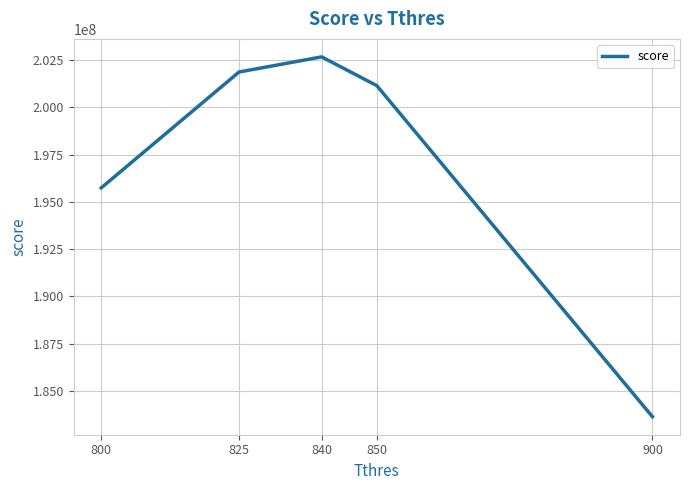

Is this an area chart (filled region under the line)?

No